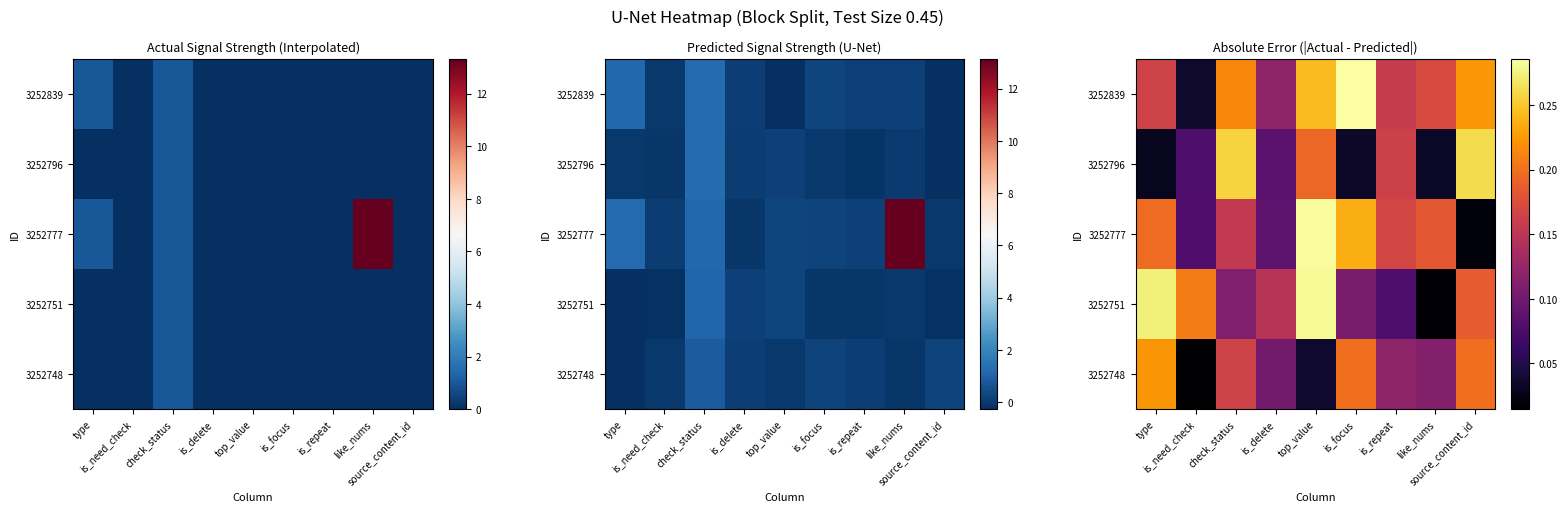

Is it true that 3252796 equals 0.0 at like_nums?

False